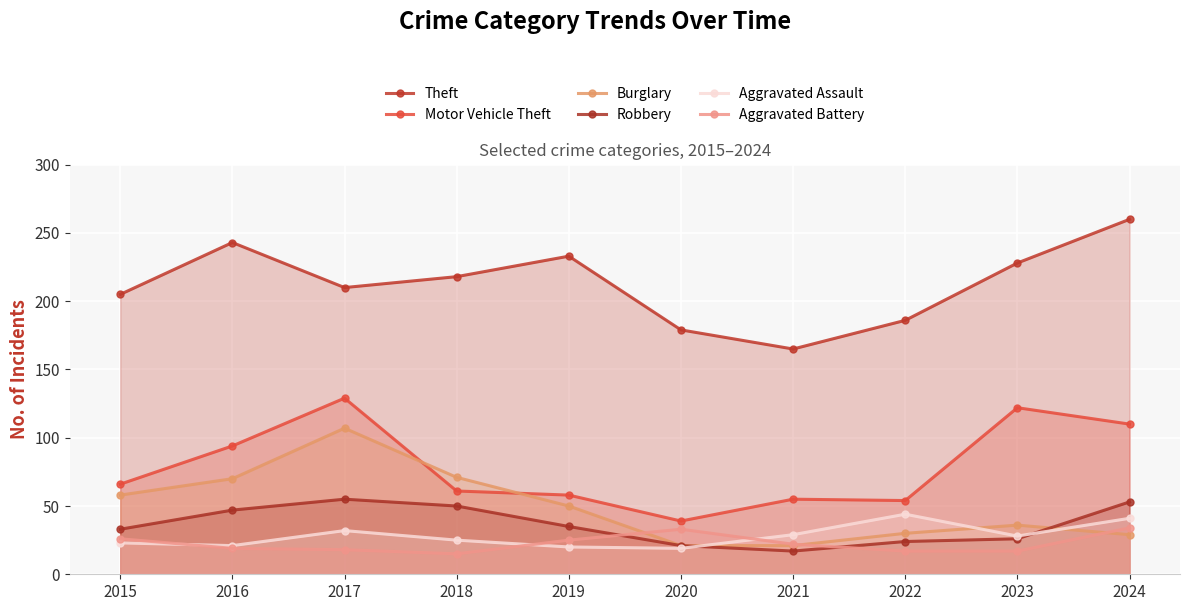

Reading left to right, transcribe all the data shown in this chart.

Theft: 2015=205	2016=243	2017=210	2018=218	2019=233	2020=179	2021=165	2022=186	2023=228	2024=260
Motor Vehicle Theft: 2015=66	2016=94	2017=129	2018=61	2019=58	2020=39	2021=55	2022=54	2023=122	2024=110
Burglary: 2015=58	2016=70	2017=107	2018=71	2019=50	2020=21	2021=21	2022=30	2023=36	2024=29
Robbery: 2015=33	2016=47	2017=55	2018=50	2019=35	2020=21	2021=17	2022=24	2023=26	2024=53
Aggravated Assault: 2015=23	2016=21	2017=32	2018=25	2019=20	2020=19	2021=29	2022=44	2023=28	2024=41
Aggravated Battery: 2015=26	2016=19	2017=18	2018=15	2019=25	2020=33	2021=22	2022=17	2023=17	2024=34